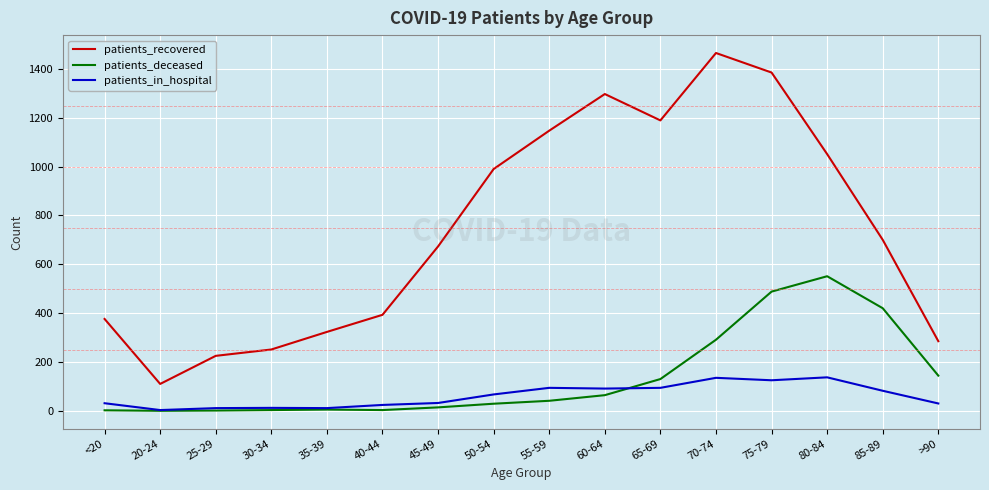

Which series has the largest range (max minus min)?

patients_recovered